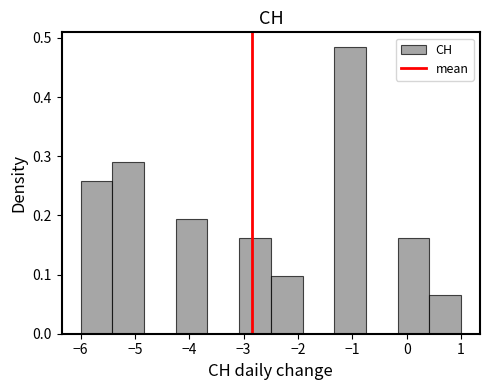

What is the height of the bar covering -2.5 to -1.9 on the x-axis? Neither the bar edges nor the heights are printed on the chart, so give them approximately, as read against the axes.

0.10